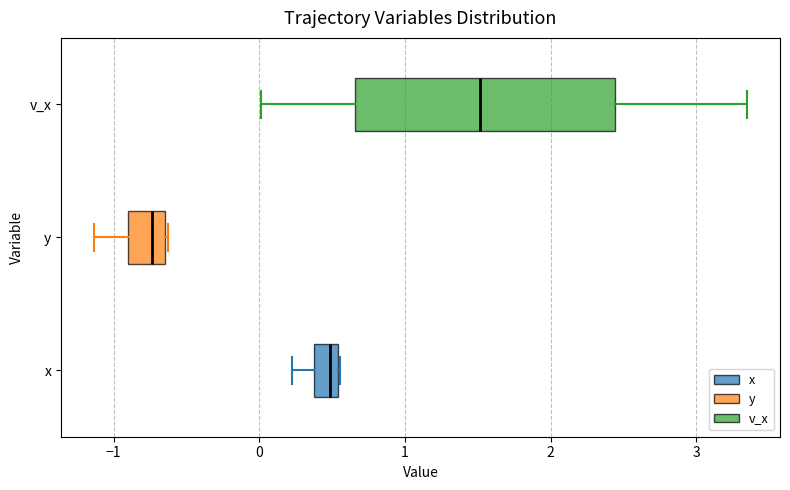

Where does the median line of the box for v_x sit on the x-axis? The values are not printed on the chart, so give them approximately, as read against the axis.

1.5